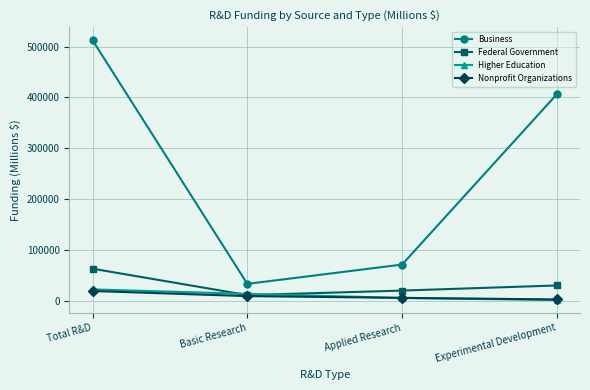

Between which two adjacent categories do Federal Government and Higher Education first intersect?

Total R&D and Basic Research